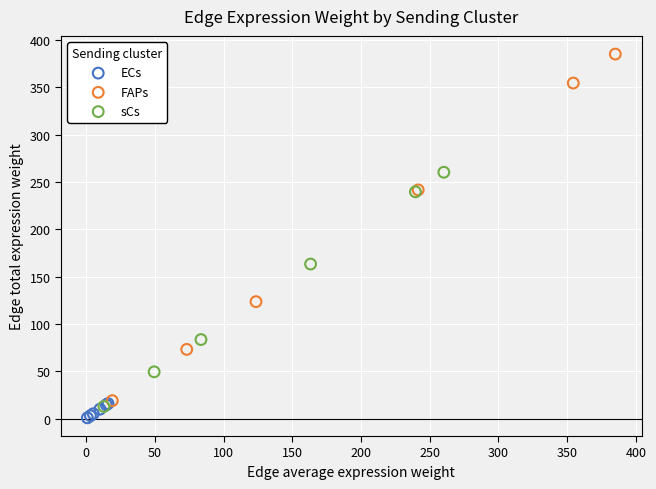

Which series contains the highest Y value?

FAPs